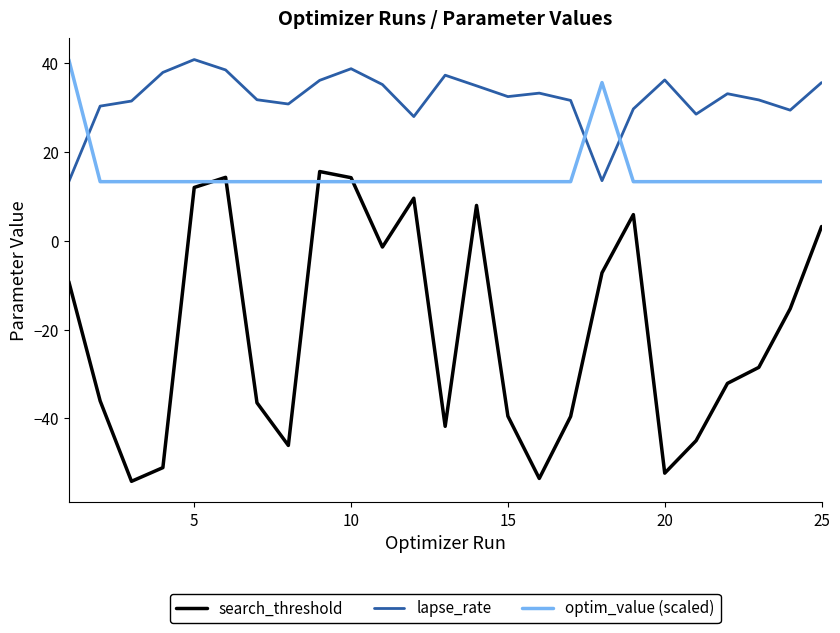

What is the highest value of the lapse_rate series?

40.8